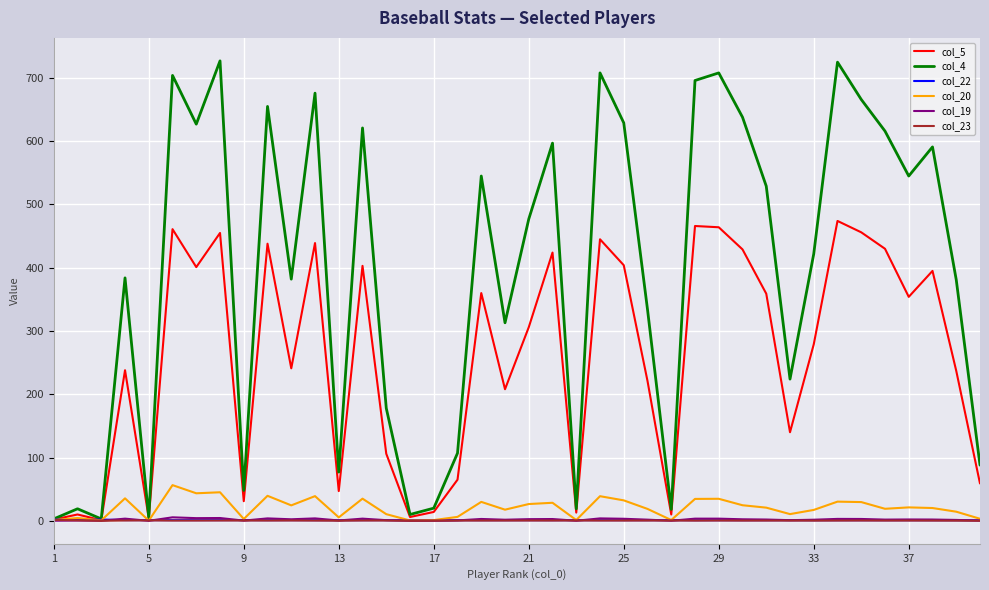

Count the number of data series in this chart.

6